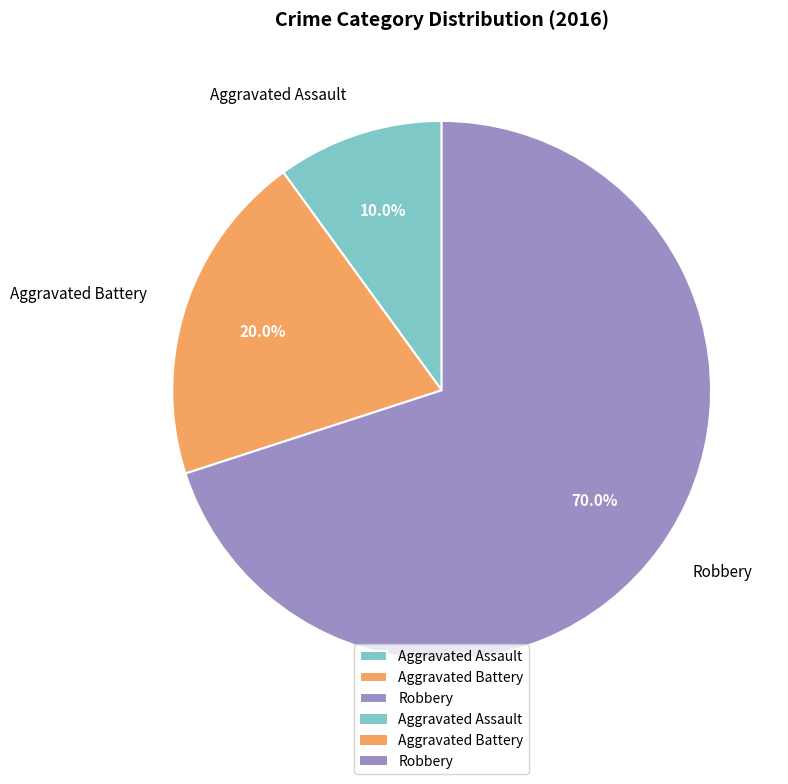

Count the number of slices in the pie.

3